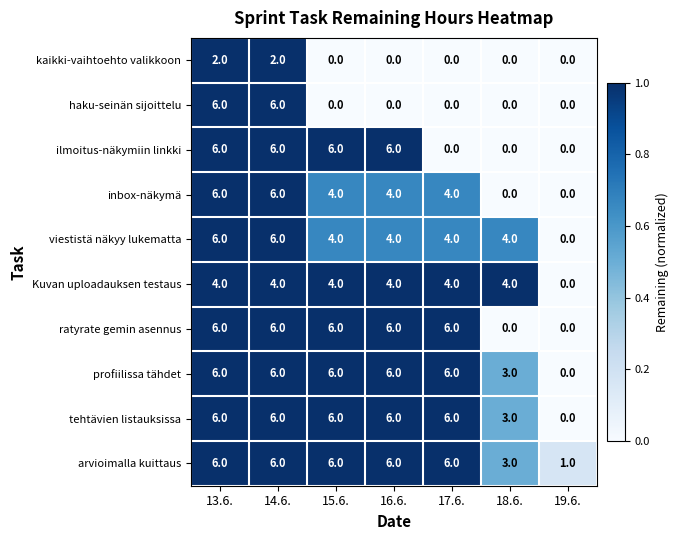

True or false: ratyrate gemin asennus has a value of 3 at 15.6..

False